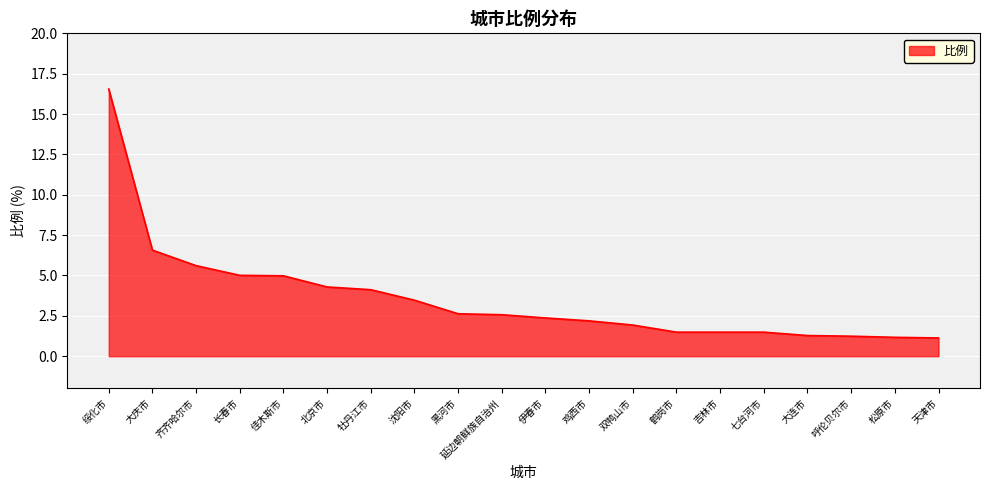

What is the ratio of the value at 绥化市 to the value at 呼伦贝尔市?

13.3